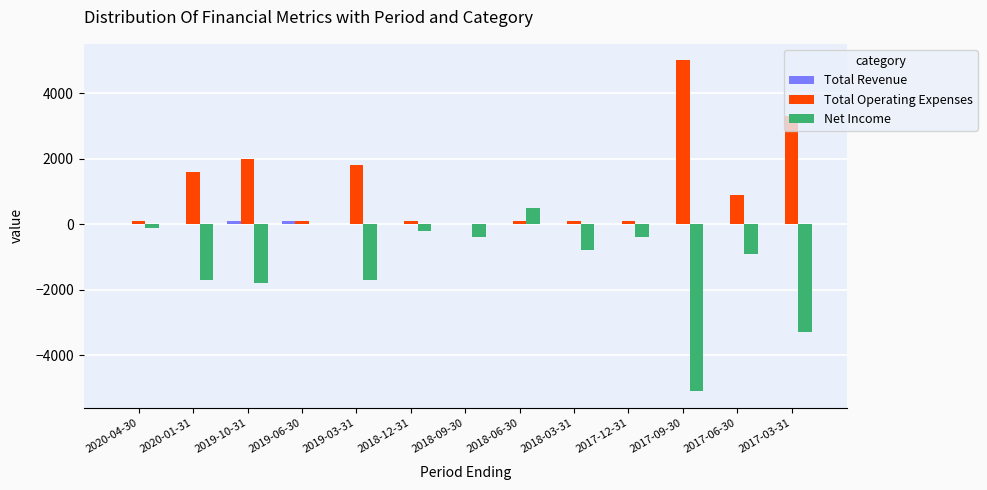

What is the highest value of the Net Income series?

500